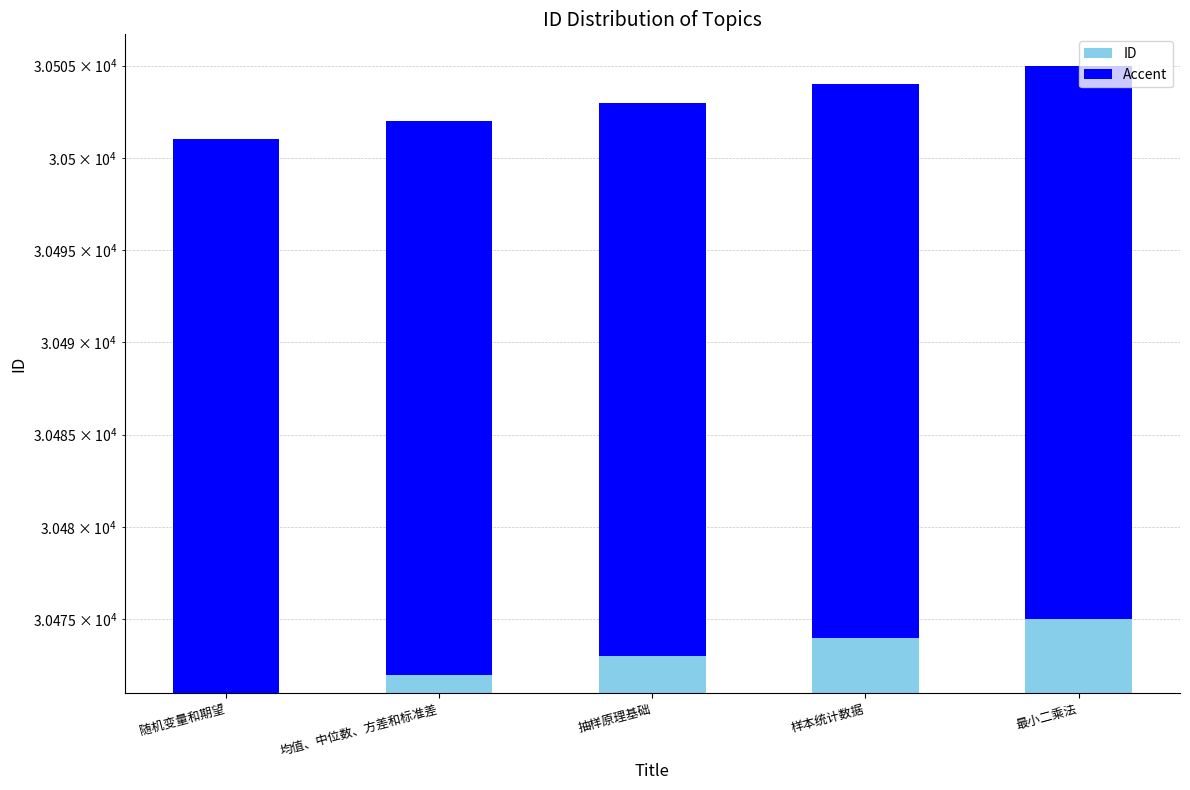

What is the difference between the highest and lowest values at 最小二乘法?

30475